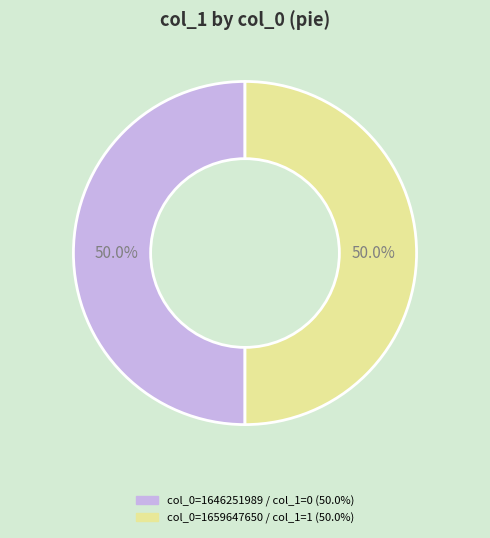

How many segments does this pie chart have?

2